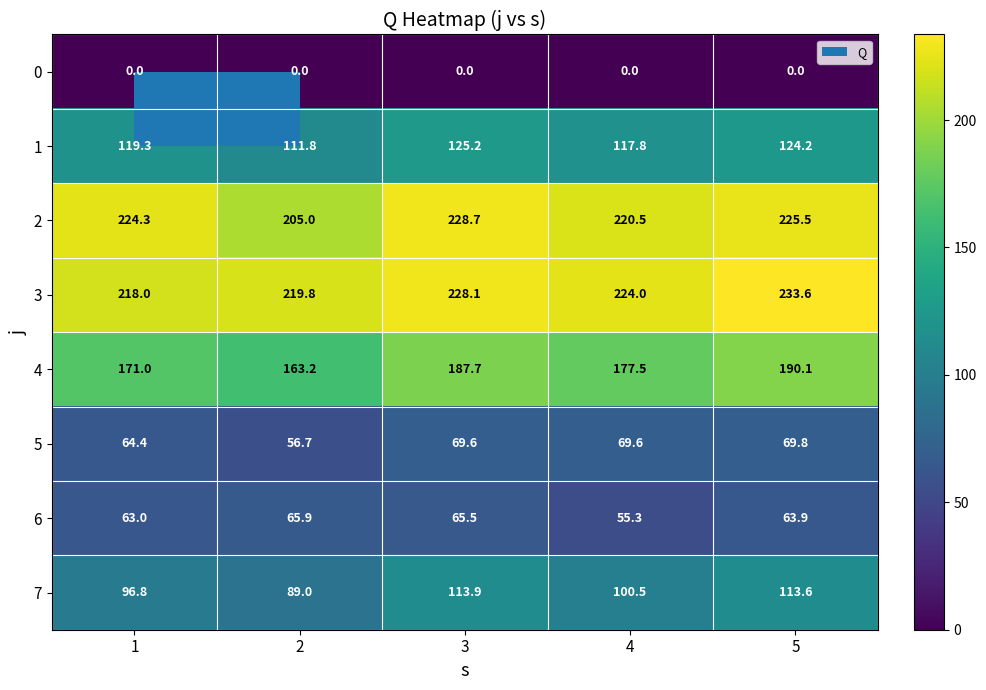

What is the difference between the second highest and minimum values in the 2 series?

20.5